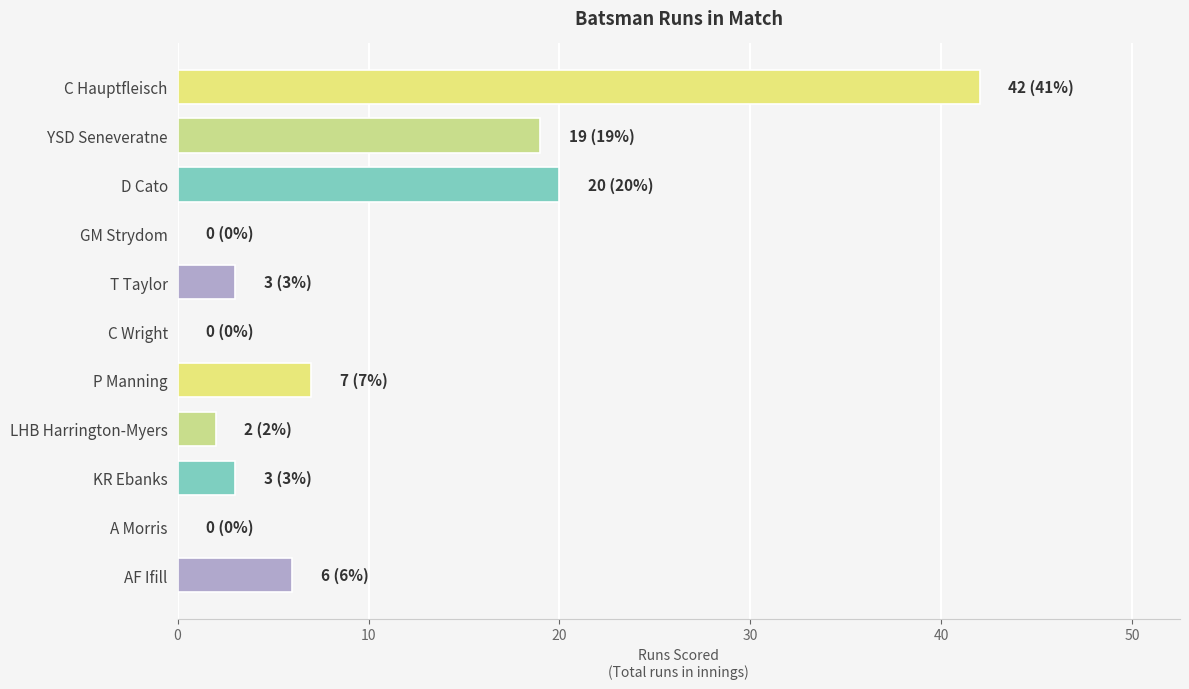

The value at A Morris is 15. True or false?

False